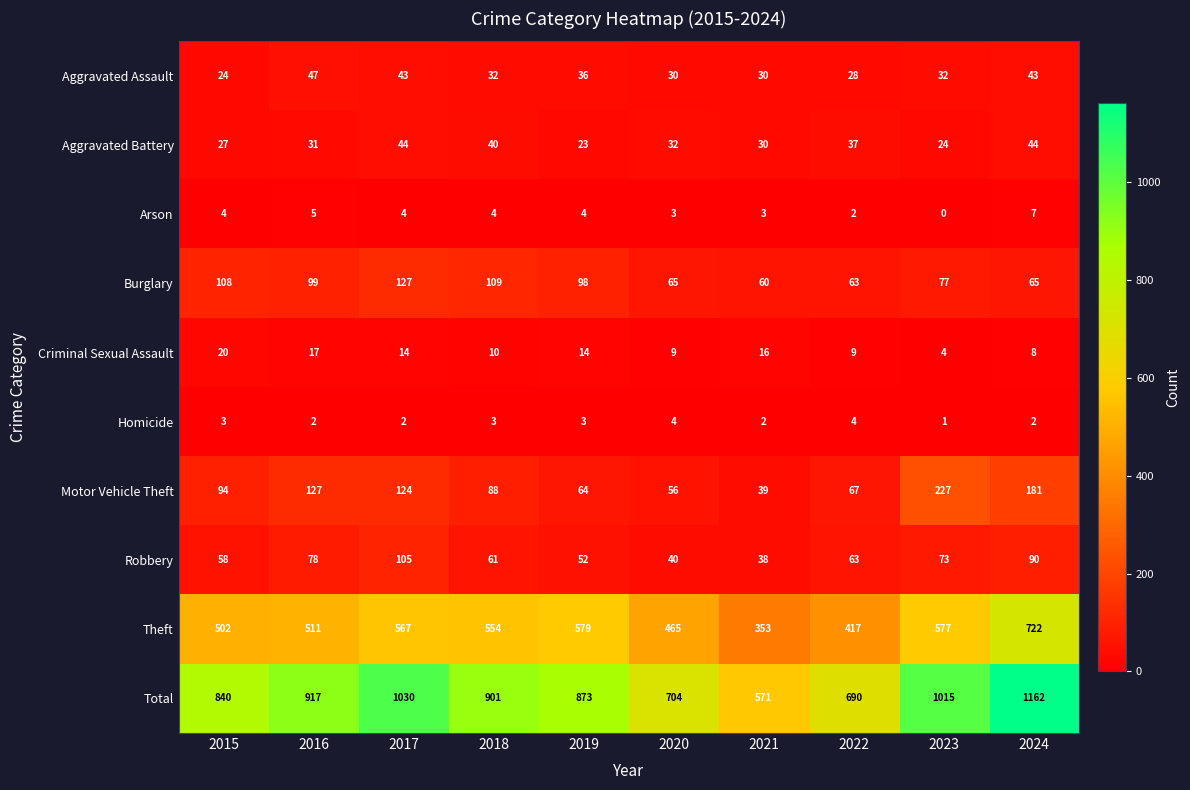

Where does the Burglary series first go above 98?

2015